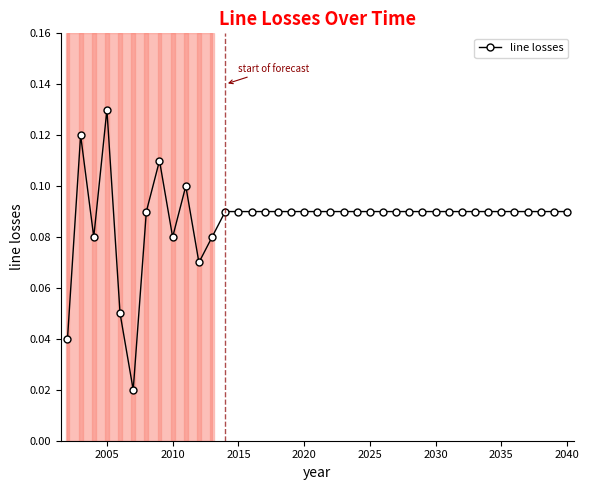

What is the sum of all values?

3.4